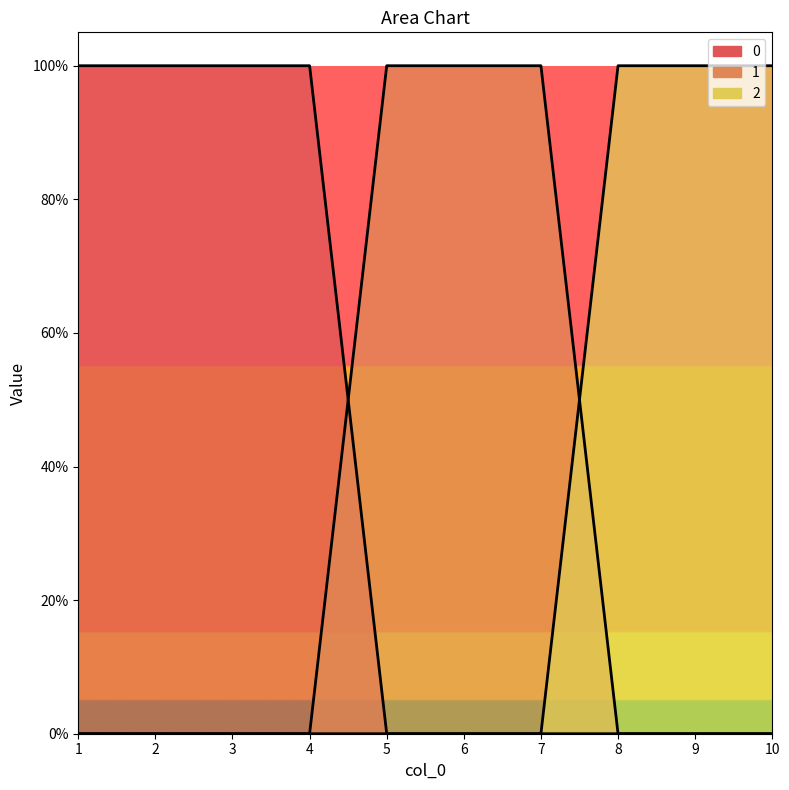

What is the sum of all 1 values?

3